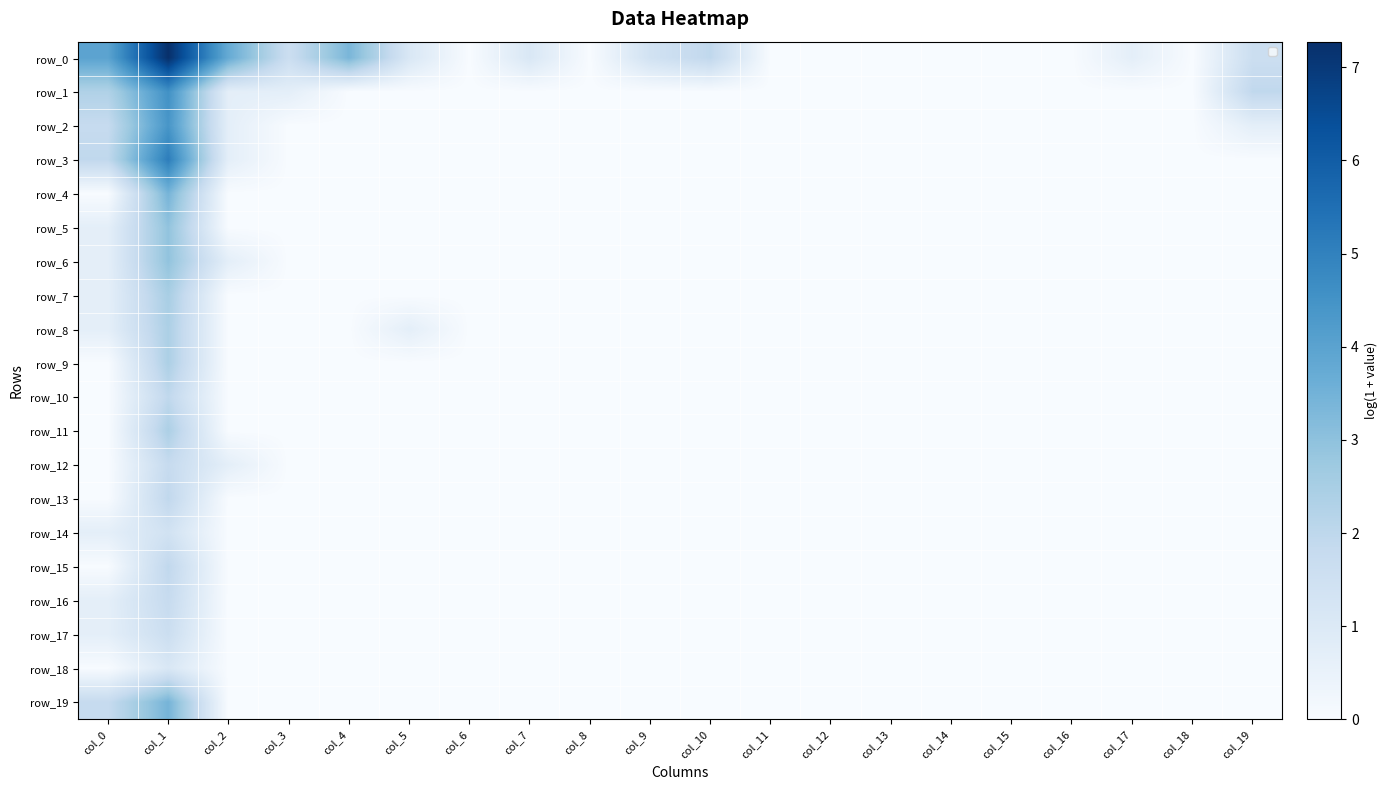

Reading left to right, transcribe all the data shown in this chart.

row_0: 4.0	7.3	3.7	1.6	3.4	1.1	0.0	1.1	0.0	1.4	1.9	0.0	0.0	0.0	0.0	0.0	0.0	0.7	0.0	1.6
row_1: 2.3	4.6	0.7	0.7	0.0	0.0	0.0	0.0	0.0	0.0	0.0	0.0	0.0	0.0	0.0	0.0	0.0	0.0	0.0	1.9
row_2: 1.8	4.4	0.7	0.0	0.0	0.0	0.0	0.0	0.0	0.0	0.0	0.0	0.0	0.0	0.0	0.0	0.0	0.0	0.0	0.7
row_3: 1.9	5.1	0.7	0.0	0.0	0.0	0.0	0.0	0.0	0.0	0.0	0.0	0.0	0.0	0.0	0.0	0.0	0.0	0.0	0.0
row_4: 0.0	3.4	0.0	0.0	0.0	0.0	0.0	0.0	0.0	0.0	0.0	0.0	0.0	0.0	0.0	0.0	0.0	0.0	0.0	0.0
row_5: 0.7	2.9	0.0	0.0	0.0	0.0	0.0	0.0	0.0	0.0	0.0	0.0	0.0	0.0	0.0	0.0	0.0	0.0	0.0	0.0
row_6: 0.7	2.9	0.7	0.0	0.0	0.0	0.0	0.0	0.0	0.0	0.0	0.0	0.0	0.0	0.0	0.0	0.0	0.0	0.0	0.0
row_7: 0.7	2.5	0.0	0.0	0.0	0.0	0.0	0.0	0.0	0.0	0.0	0.0	0.0	0.0	0.0	0.0	0.0	0.0	0.0	0.0
row_8: 0.7	2.4	0.0	0.0	0.0	0.7	0.0	0.0	0.0	0.0	0.0	0.0	0.0	0.0	0.0	0.0	0.0	0.0	0.0	0.0
row_9: 0.0	2.4	0.0	0.0	0.0	0.0	0.0	0.0	0.0	0.0	0.0	0.0	0.0	0.0	0.0	0.0	0.0	0.0	0.0	0.0
row_10: 0.0	1.9	0.0	0.0	0.0	0.0	0.0	0.0	0.0	0.0	0.0	0.0	0.0	0.0	0.0	0.0	0.0	0.0	0.0	0.0
row_11: 0.0	2.4	0.0	0.0	0.0	0.0	0.0	0.0	0.0	0.0	0.0	0.0	0.0	0.0	0.0	0.0	0.0	0.0	0.0	0.0
row_12: 0.0	1.8	0.7	0.0	0.0	0.0	0.0	0.0	0.0	0.0	0.0	0.0	0.0	0.0	0.0	0.0	0.0	0.0	0.0	0.0
row_13: 0.0	1.9	0.0	0.0	0.0	0.0	0.0	0.0	0.0	0.0	0.0	0.0	0.0	0.0	0.0	0.0	0.0	0.0	0.0	0.0
row_14: 0.7	1.4	0.0	0.0	0.0	0.0	0.0	0.0	0.0	0.0	0.0	0.0	0.0	0.0	0.0	0.0	0.0	0.0	0.0	0.0
row_15: 0.0	1.9	0.0	0.0	0.0	0.0	0.0	0.0	0.0	0.0	0.0	0.0	0.0	0.0	0.0	0.0	0.0	0.0	0.0	0.0
row_16: 0.7	1.8	0.0	0.0	0.0	0.0	0.0	0.0	0.0	0.0	0.0	0.0	0.0	0.0	0.0	0.0	0.0	0.0	0.0	0.0
row_17: 0.7	1.6	0.0	0.0	0.0	0.0	0.0	0.0	0.0	0.0	0.0	0.0	0.0	0.0	0.0	0.0	0.0	0.0	0.0	0.0
row_18: 0.0	1.1	0.0	0.0	0.0	0.0	0.0	0.0	0.0	0.0	0.0	0.0	0.0	0.0	0.0	0.0	0.0	0.0	0.0	0.0
row_19: 1.8	3.4	0.0	0.0	0.0	0.0	0.0	0.0	0.0	0.0	0.0	0.0	0.0	0.0	0.0	0.0	0.0	0.0	0.0	0.0